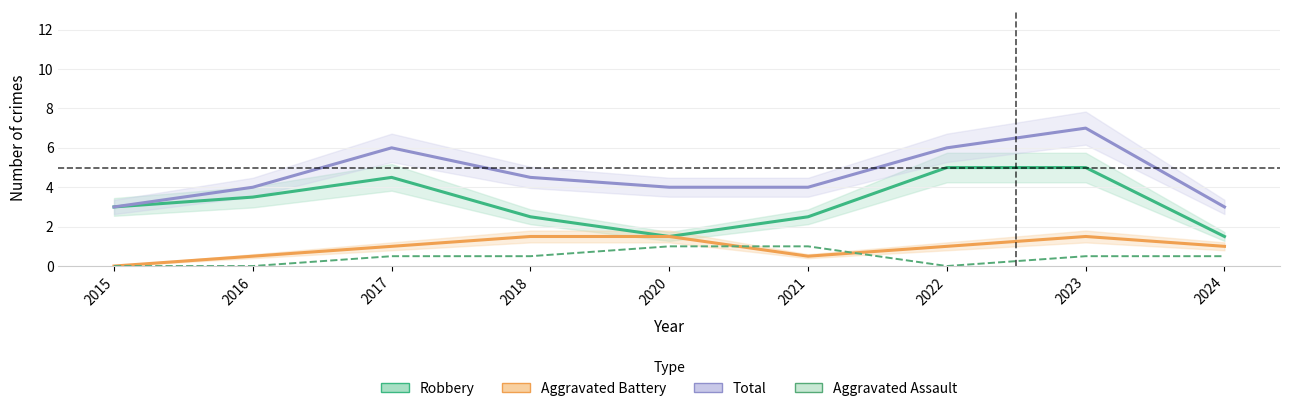

How many data points in Robbery are less than 3?

4